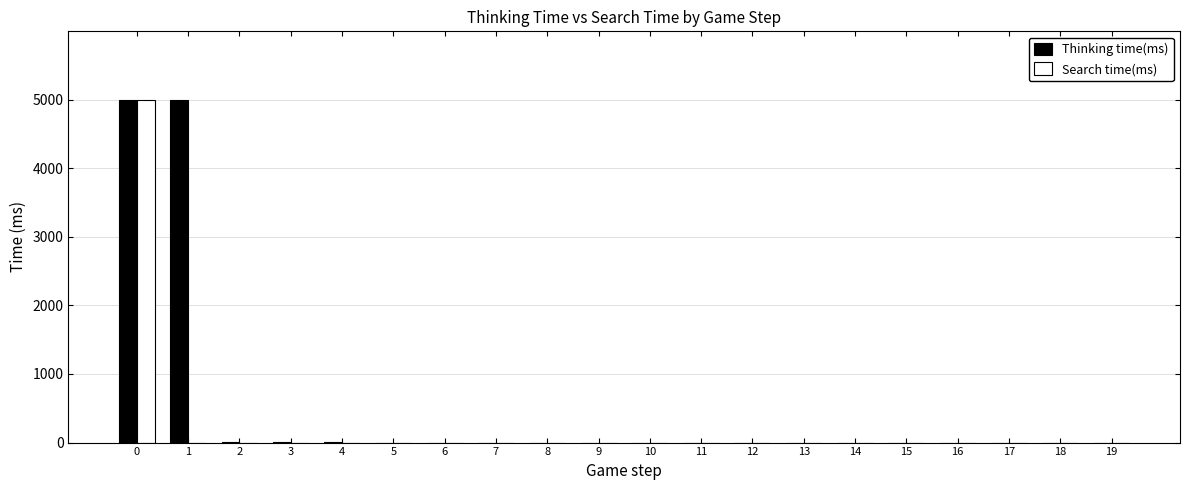

Which series has the largest total across all categories?

Thinking time(ms)